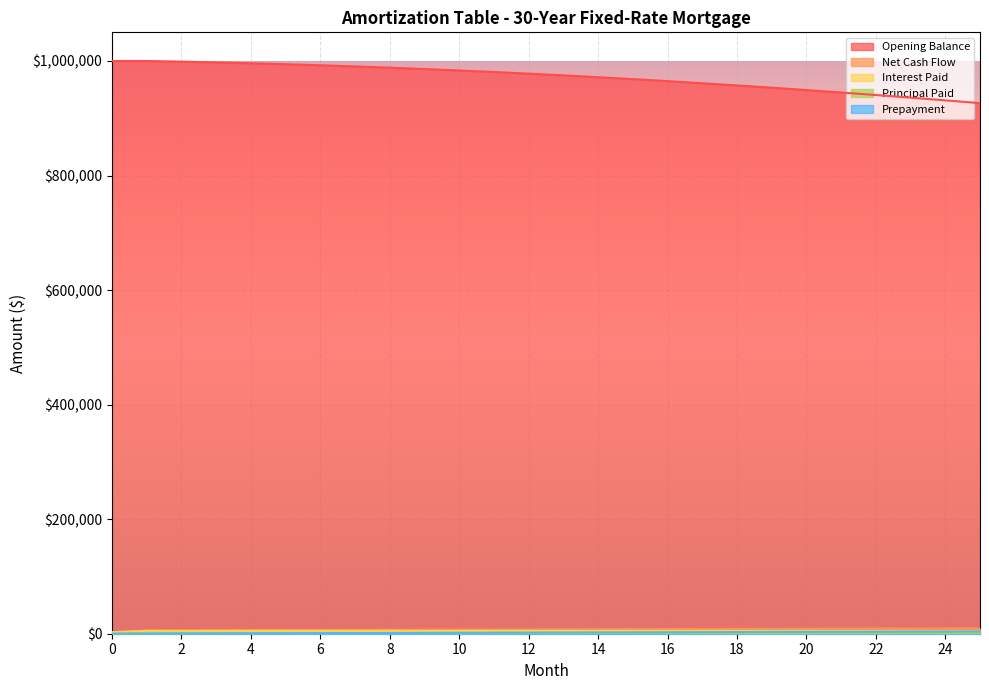

At which label does Principal Paid first exceed 1043?

13